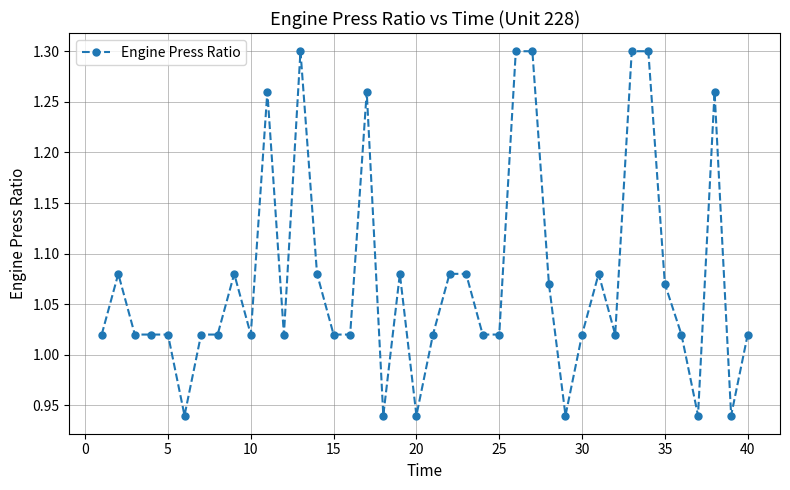

What is the difference between the maximum and minimum values?

0.4